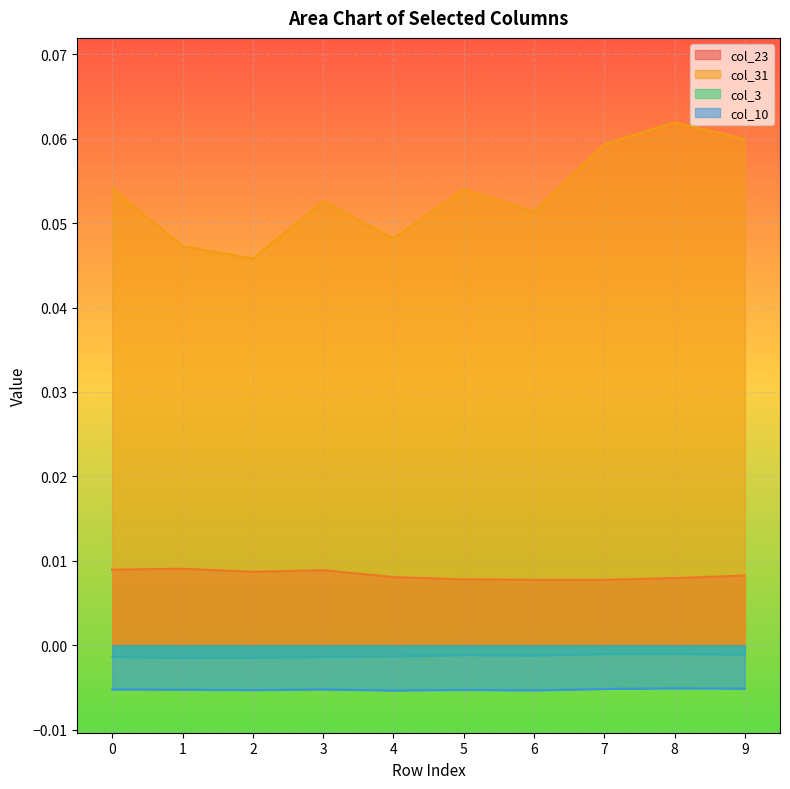

Reading right to left, extract all data points from this chart.

col_23: 9=0.0	8=0.0	7=0.0	6=0.0	5=0.0	4=0.0	3=0.0	2=0.0	1=0.0	0=0.0
col_31: 9=0.1	8=0.1	7=0.1	6=0.1	5=0.1	4=0.0	3=0.1	2=0.0	1=0.0	0=0.1
col_3: 9=-0.0	8=-0.0	7=-0.0	6=-0.0	5=-0.0	4=-0.0	3=-0.0	2=-0.0	1=-0.0	0=-0.0
col_10: 9=-0.0	8=-0.0	7=-0.0	6=-0.0	5=-0.0	4=-0.0	3=-0.0	2=-0.0	1=-0.0	0=-0.0